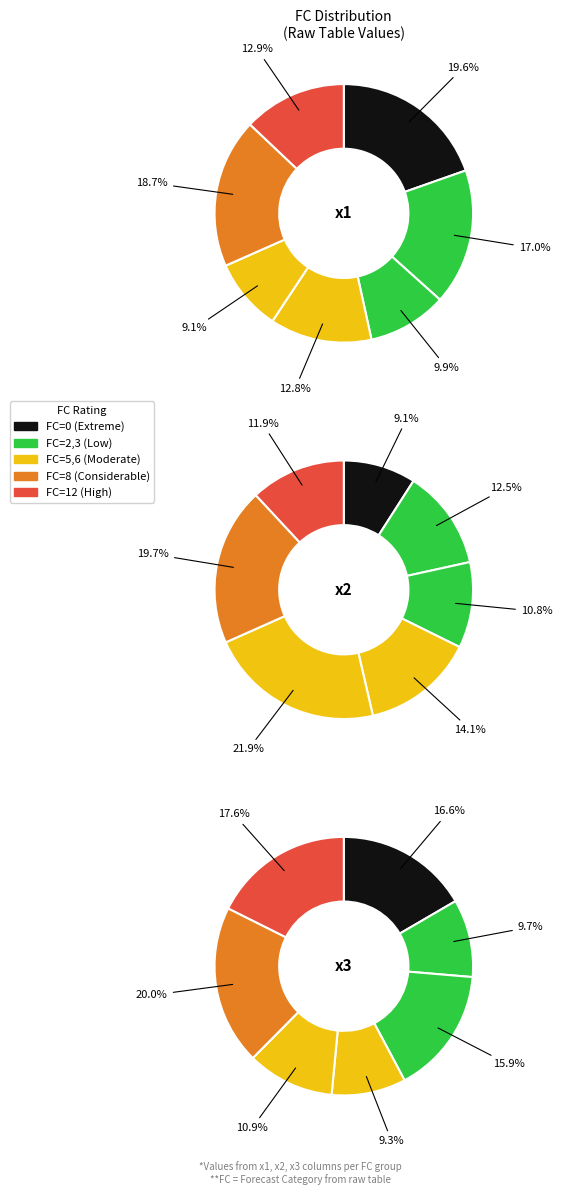

To the nearest percent, what is the difference between the FC_8 and FC_3 slice percentages?

9%